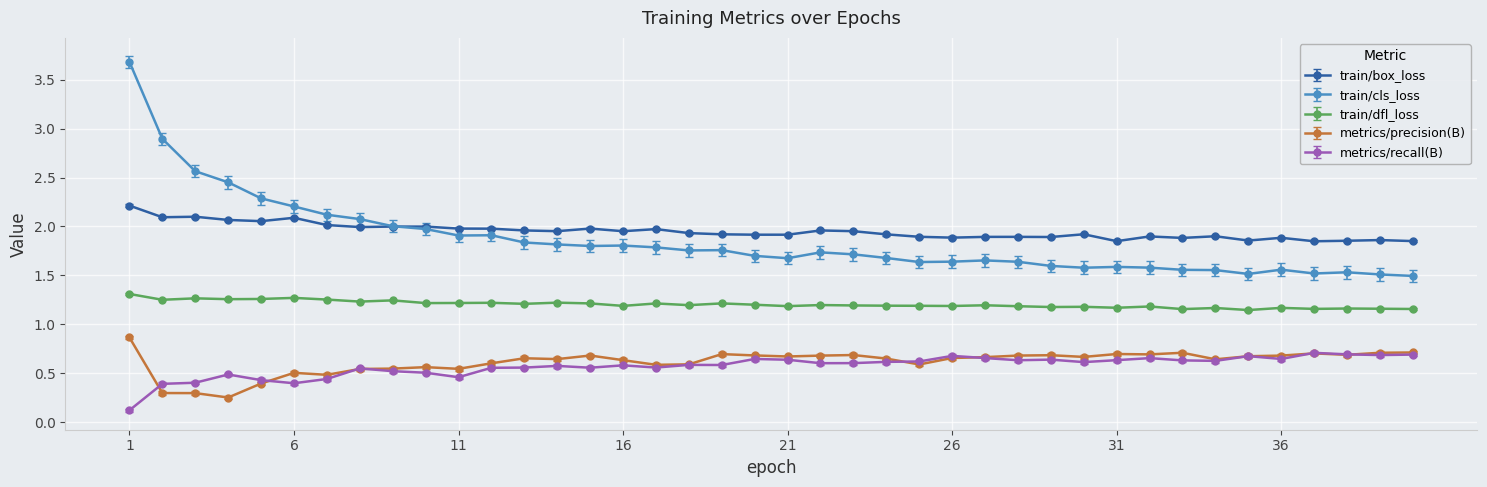

Count the number of data series in this chart.

5